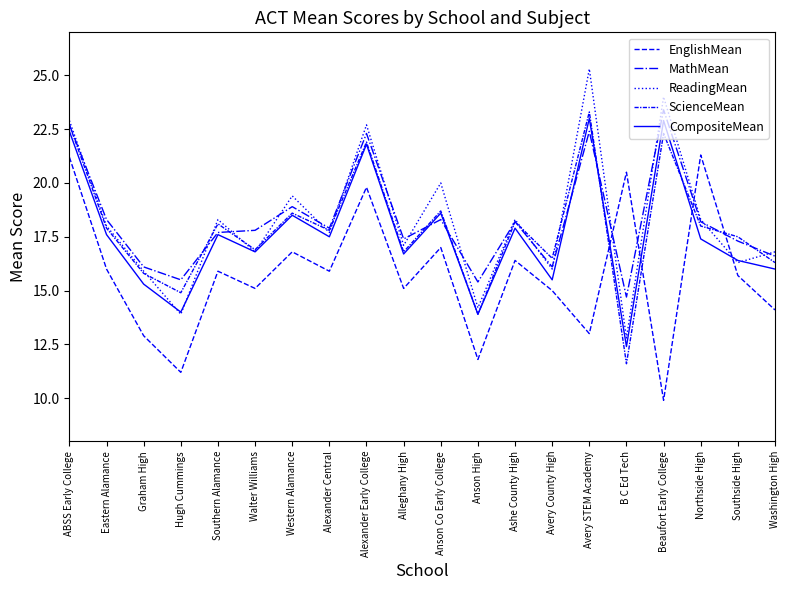

At which category is the sum across all series the highest?

ABSS Early College